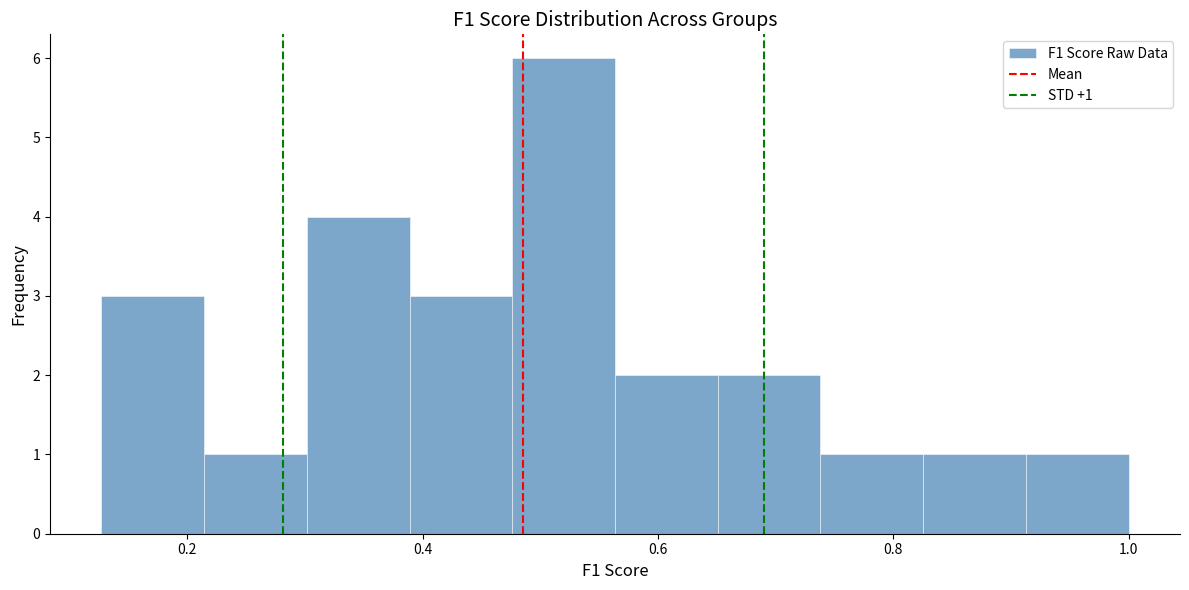

Which range on the x-axis has the tallest bar?

0.48 to 0.56